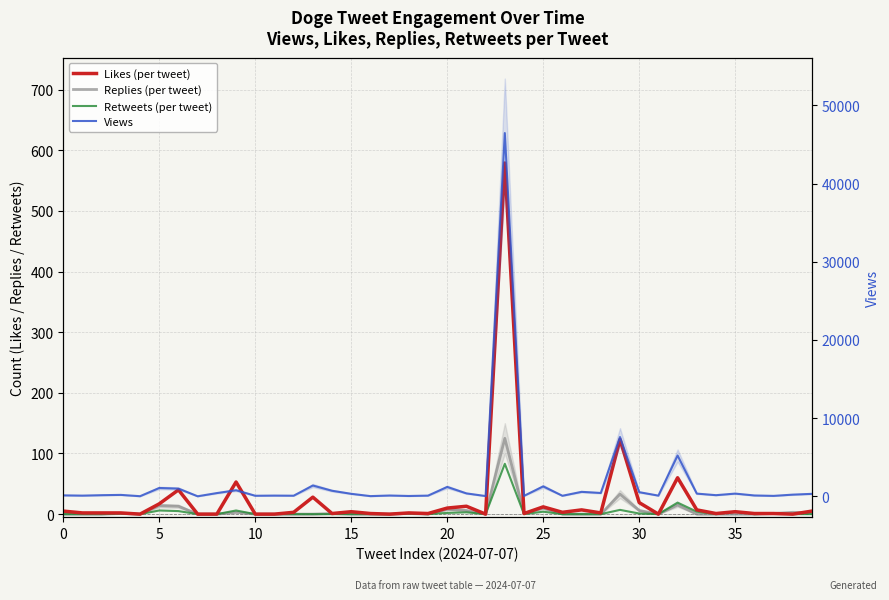

Which has a higher value, 10 or 11?

10